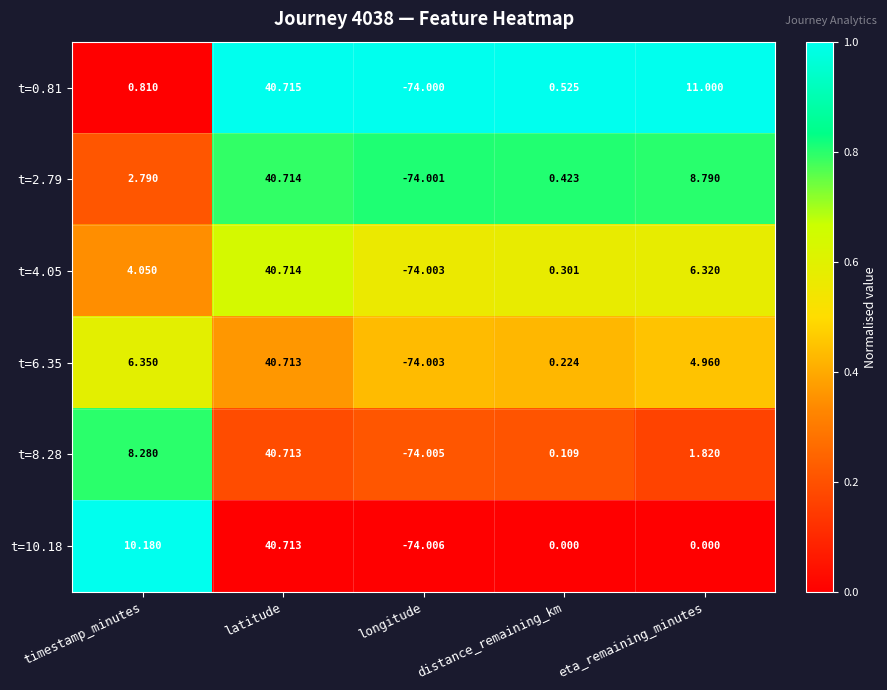

Which label corresponds to the smallest value in the chart?

longitude